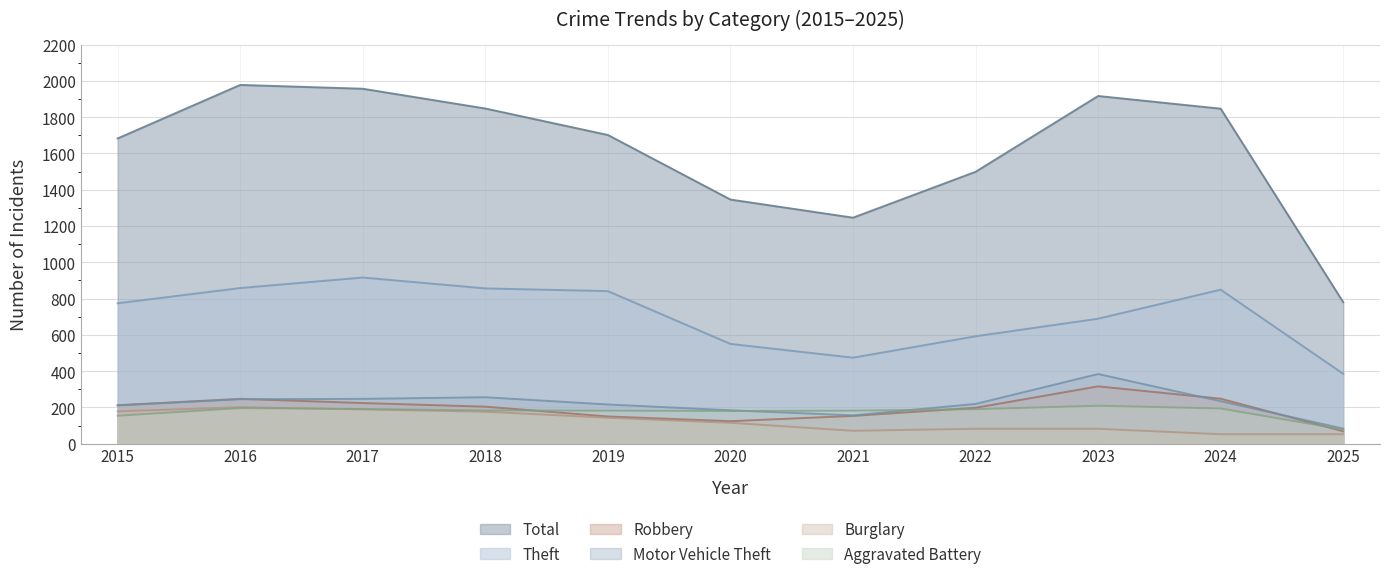

What is the value of the Total point at the 11th from the left?

780